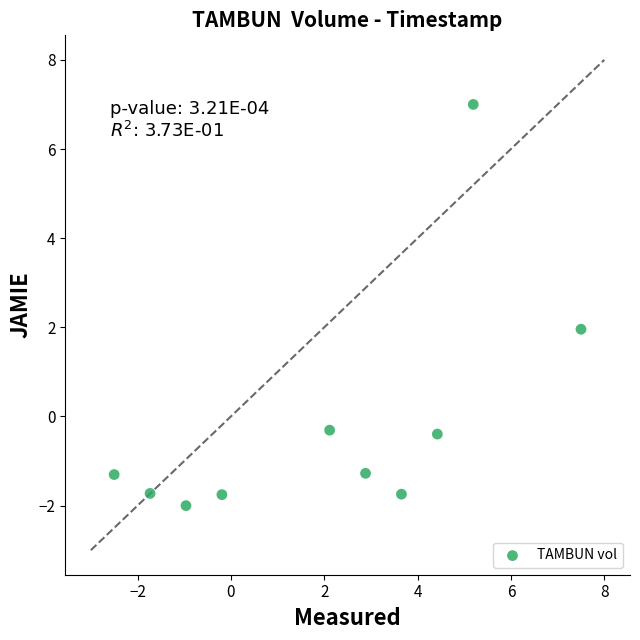

What is the range of X values (max minus min)?

10.0